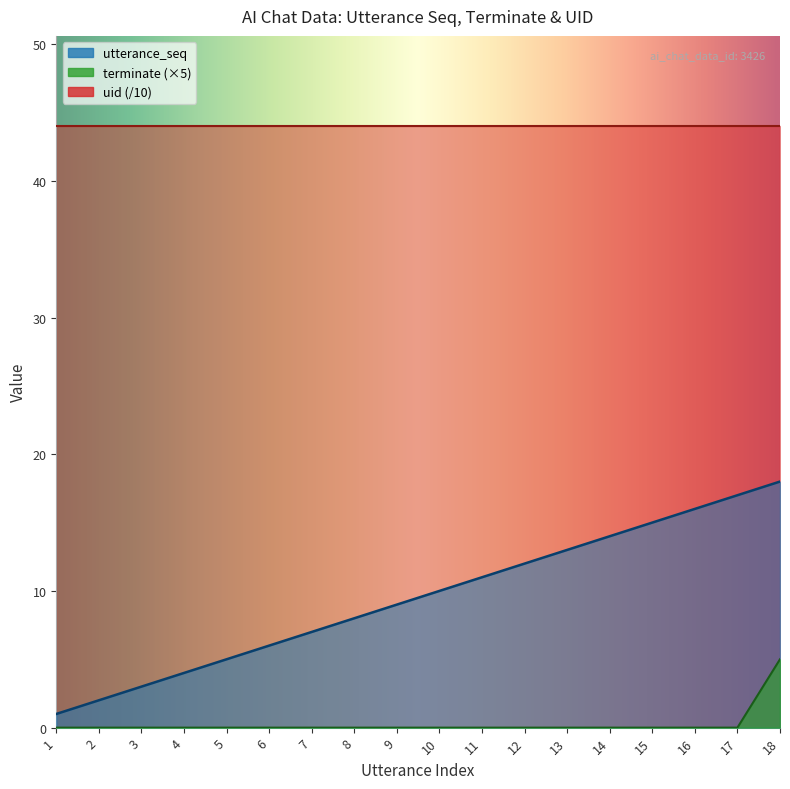

At which category is the sum across all series the highest?

18